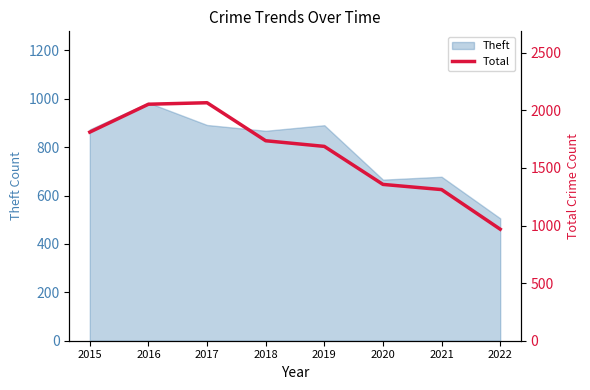

At which category does the data reach its first local peak?

2017